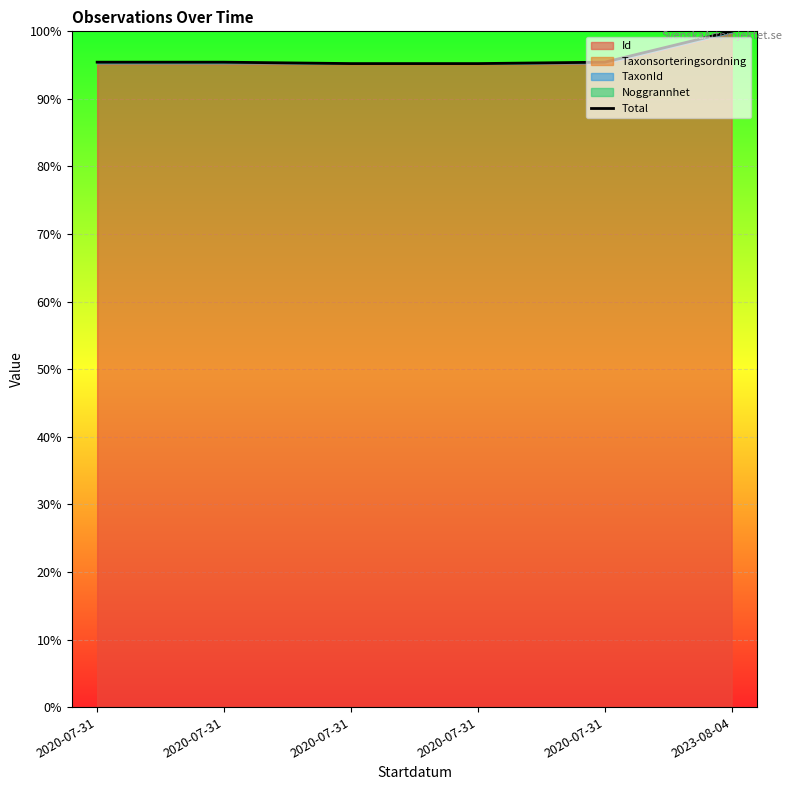

Which category has the highest value across all series?

2023-08-04